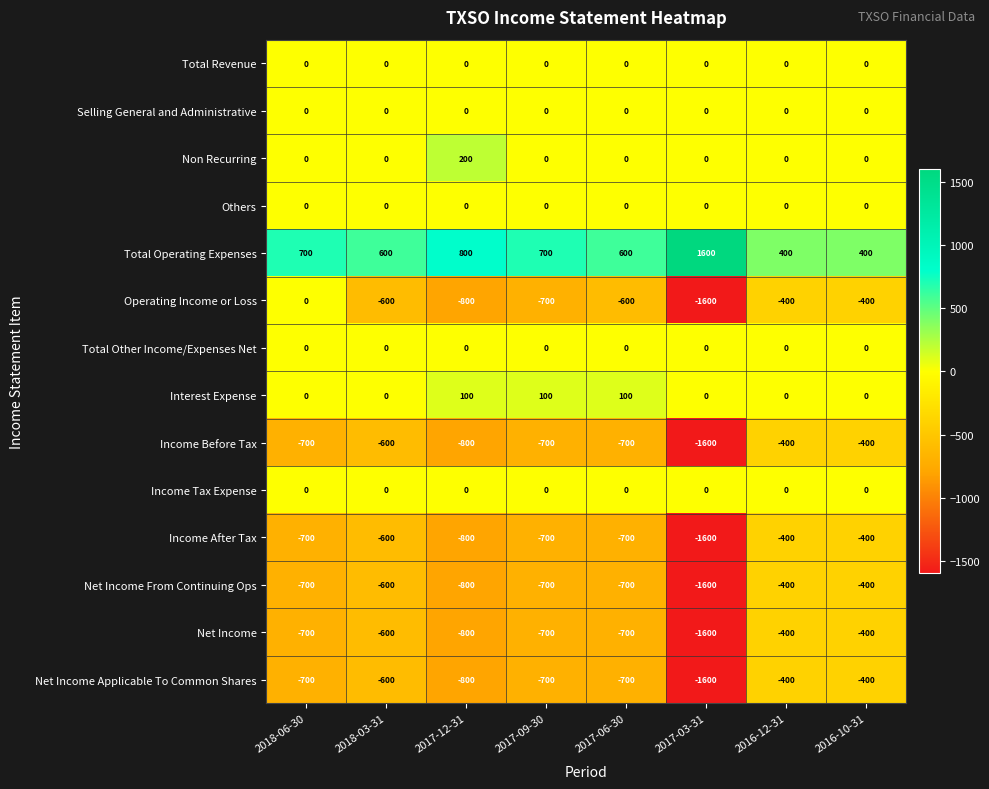

Read the Operating Income or Loss value at 2017-06-30.

-600